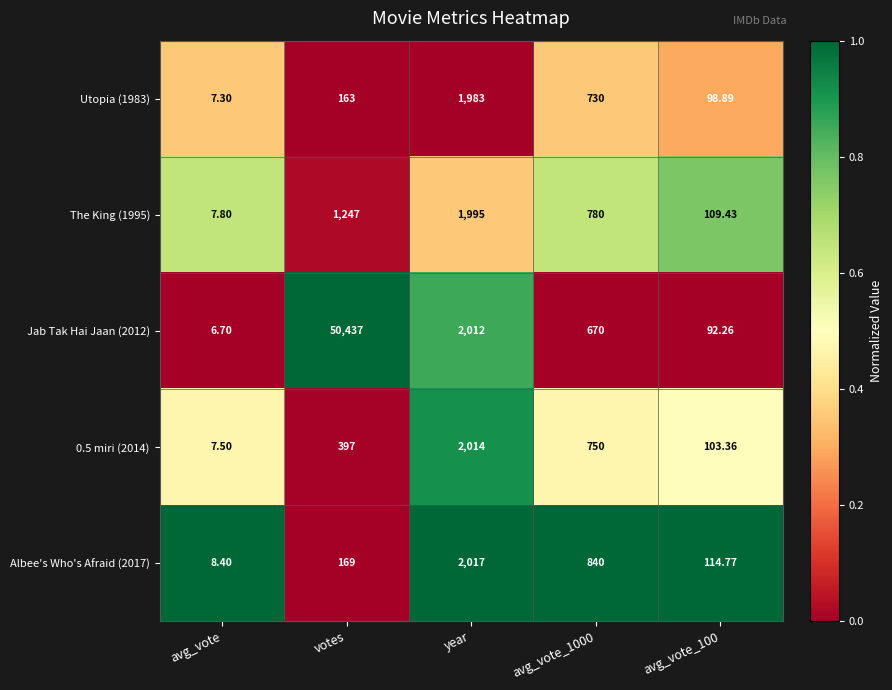

At which category is the sum across all series the highest?

votes